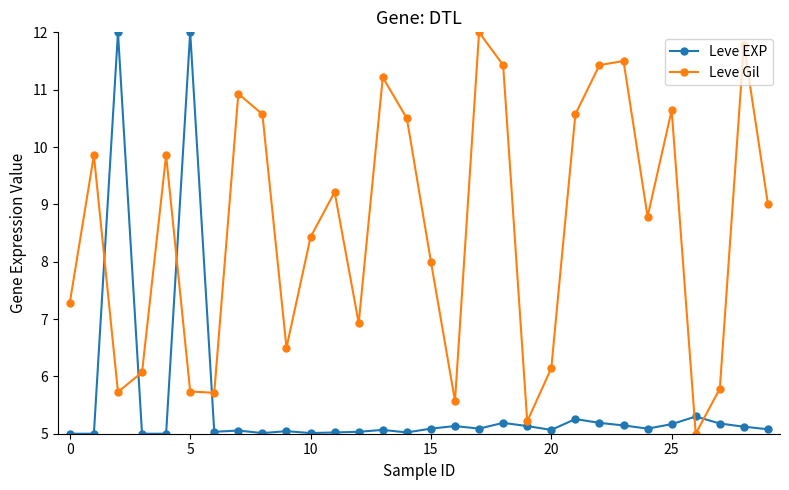

What is the average value of the Leve Gil series?

8.6